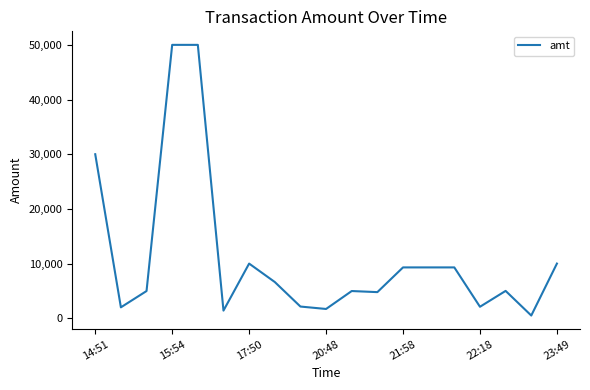

What is the greatest value displayed?

50000.0